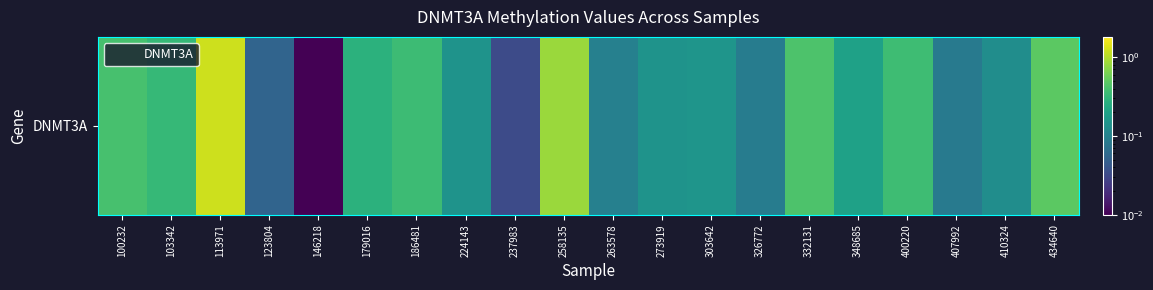

True or false: the data shows 0.1 at 224143.

True